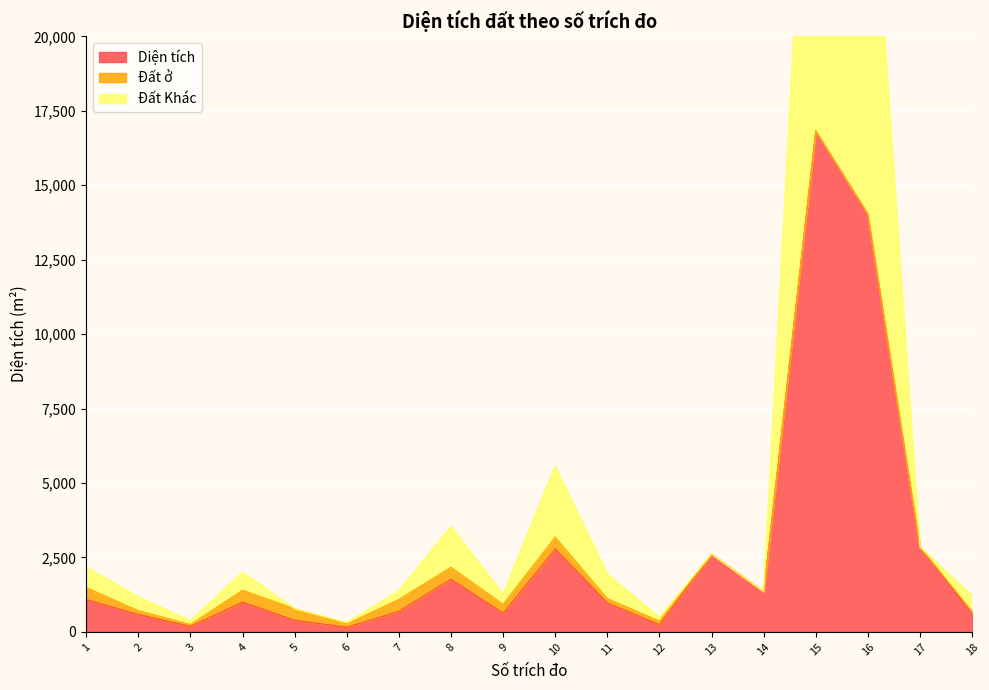

What is the difference between the Đất Khác values at 7 and 15?

32260.0